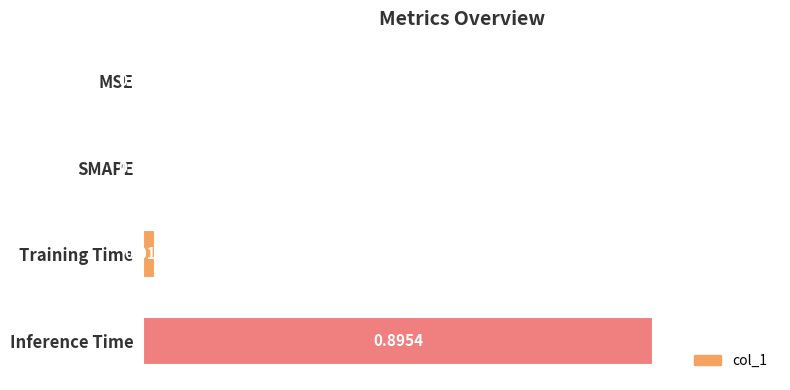

How many distinct data groups are displayed?

1